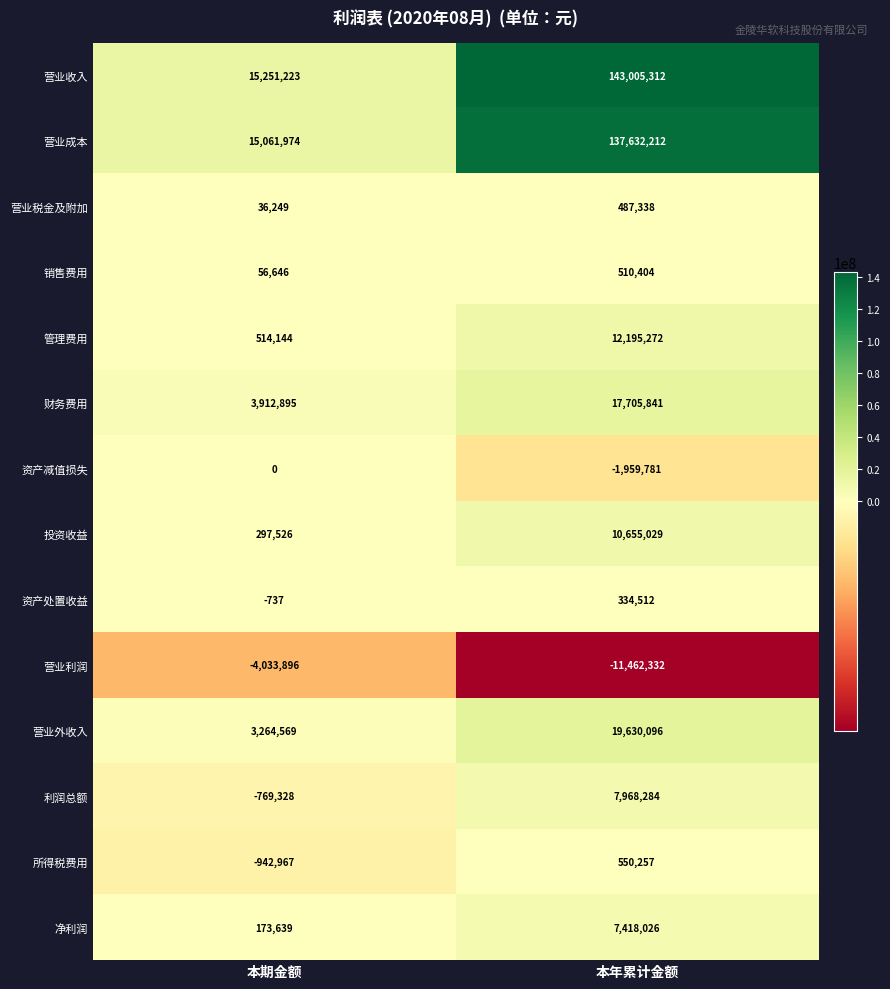

What is the difference between the maximum and minimum values in the 营业利润 series?

7428436